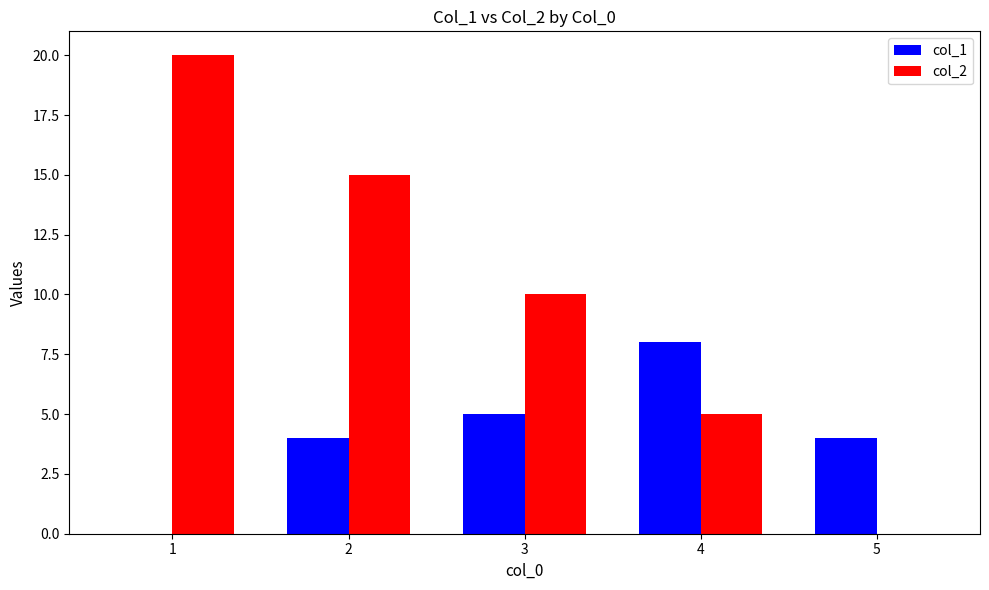

What is the maximum value for col_2?

20